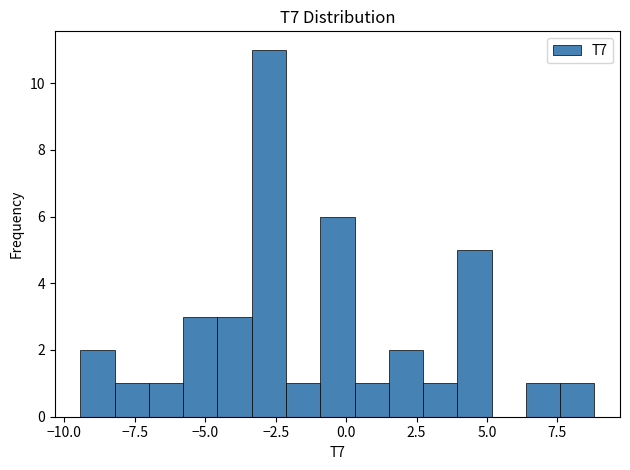

Read against the x-axis, roughly where is the centre of the tallest bar?

-2.5